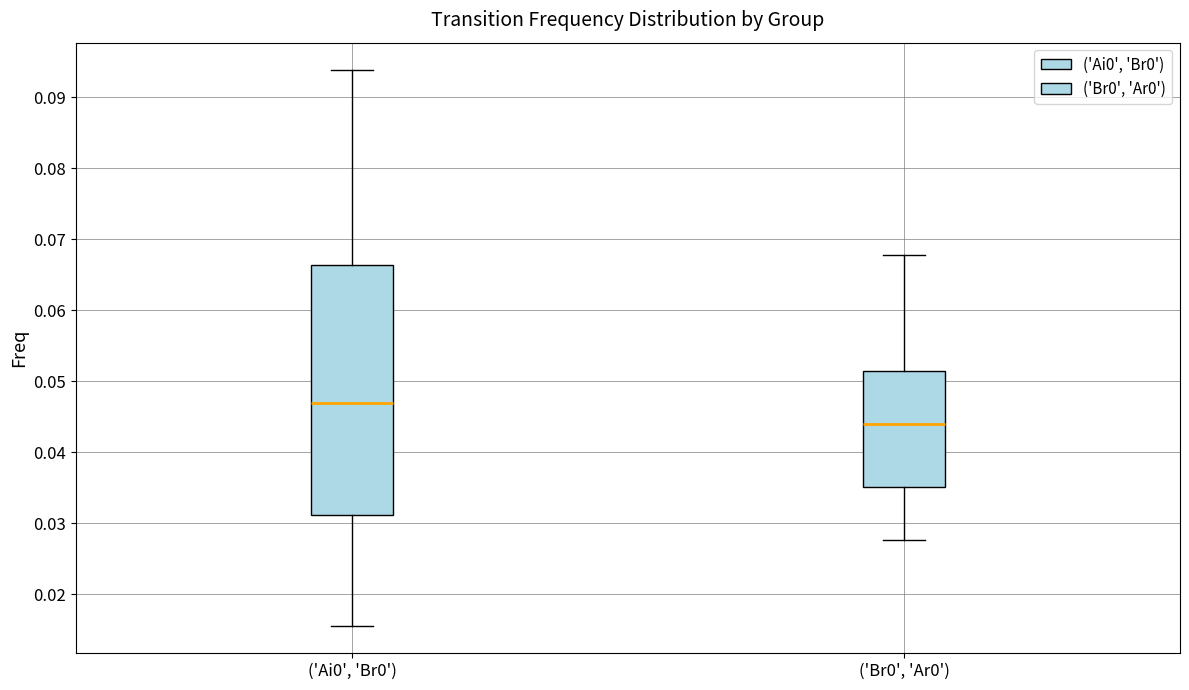

Which box's median line is the lowest?

('Br0', 'Ar0')